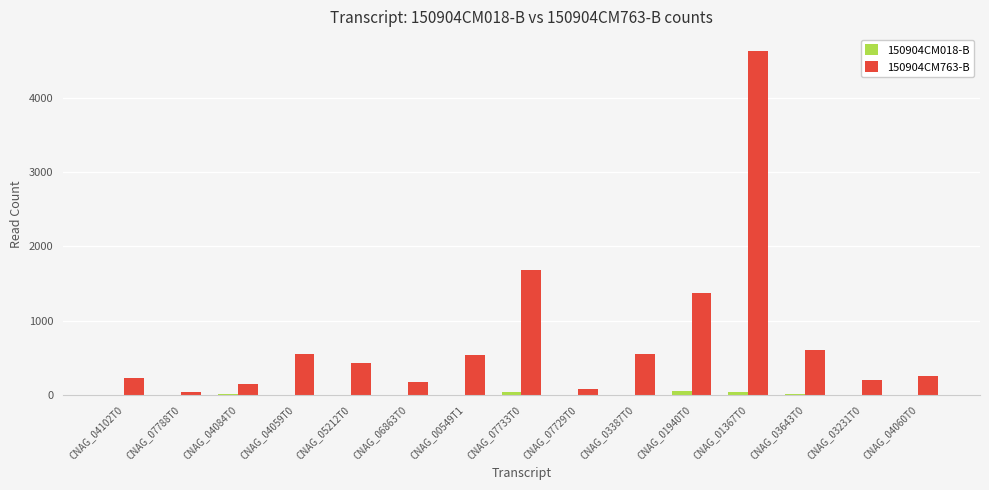

Which series has the largest total across all categories?

150904CM763-B